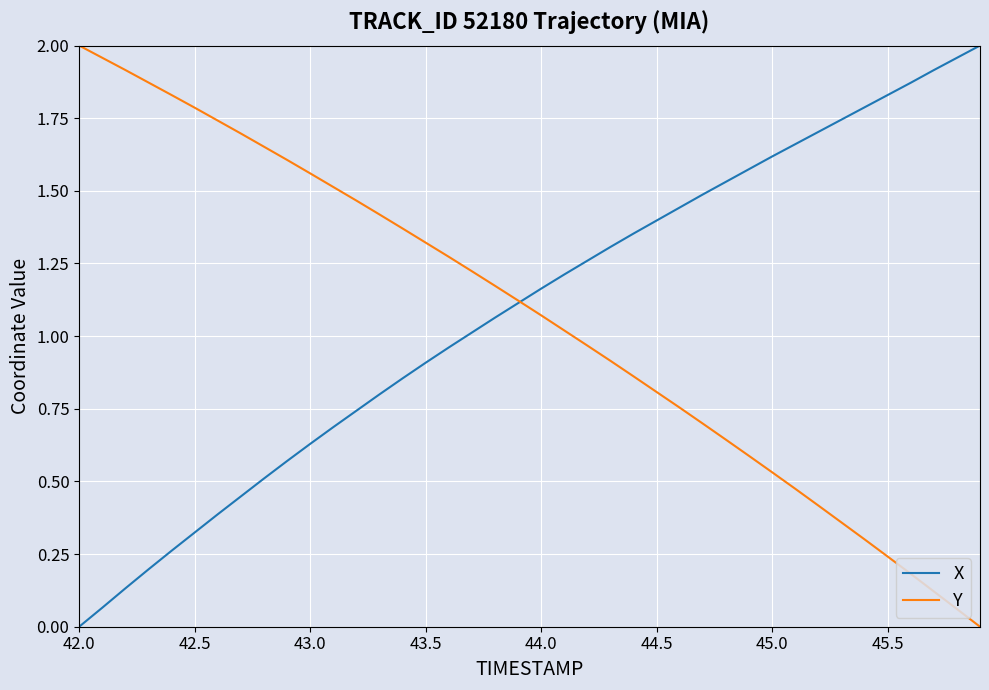

At which label does X reach its minimum?

42.0